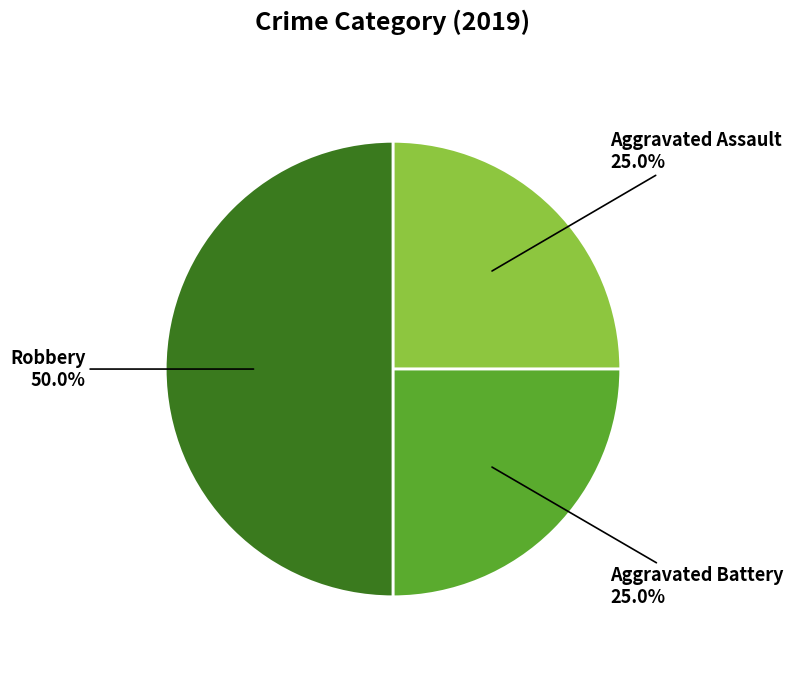

To the nearest percent, what is the difference between the largest and smallest slice percentages?

25%